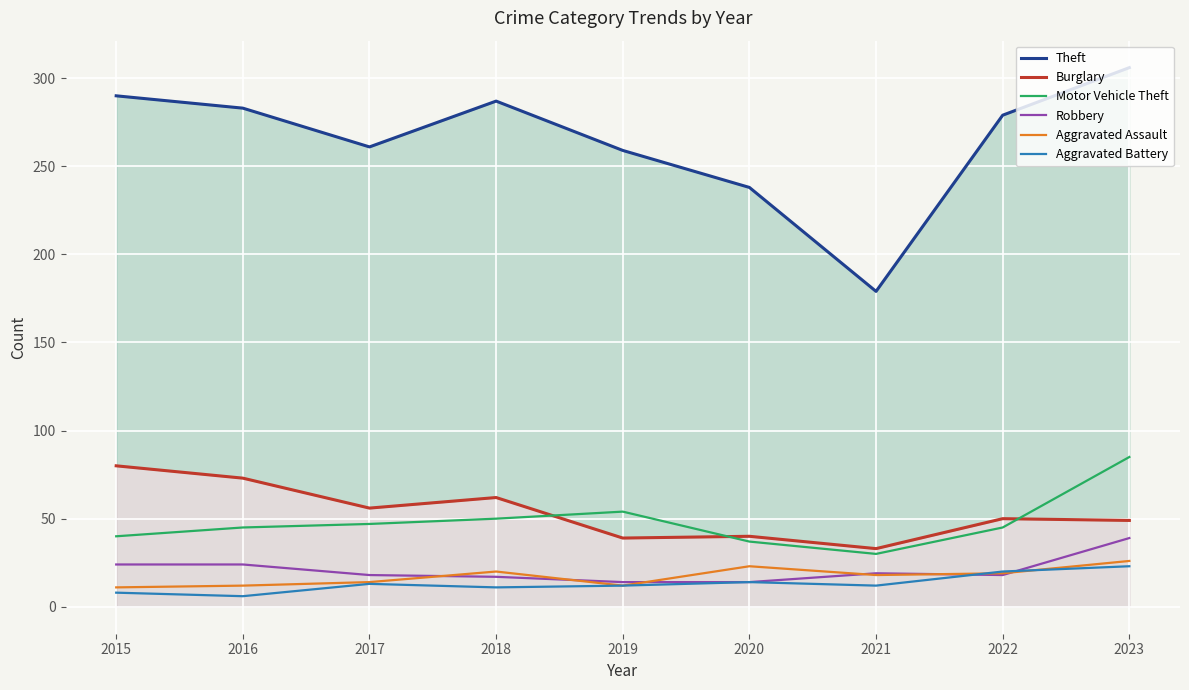

Which series changed the most between 2015 and 2018?

Burglary